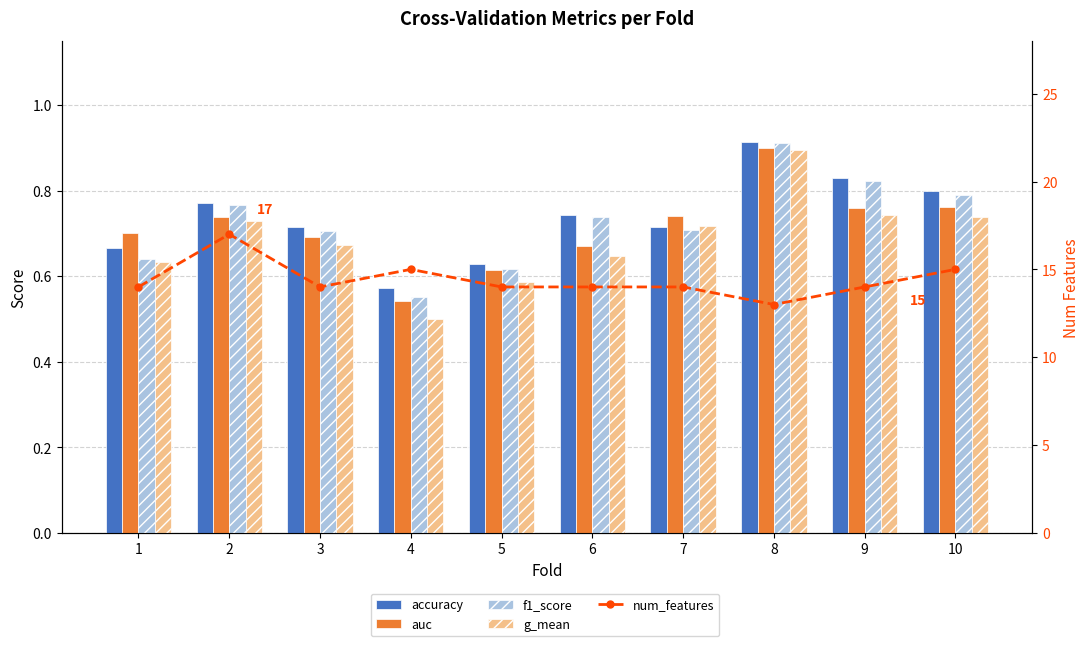

Reading left to right, what are all the values shown in this chart?

accuracy: 0.7	0.8	0.7	0.6	0.6	0.7	0.7	0.9	0.8	0.8
auc: 0.7	0.7	0.7	0.5	0.6	0.7	0.7	0.9	0.8	0.8
f1_score: 0.6	0.8	0.7	0.6	0.6	0.7	0.7	0.9	0.8	0.8
g_mean: 0.6	0.7	0.7	0.5	0.6	0.6	0.7	0.9	0.7	0.7
num_features: 14.0	17.0	14.0	15.0	14.0	14.0	14.0	13.0	14.0	15.0